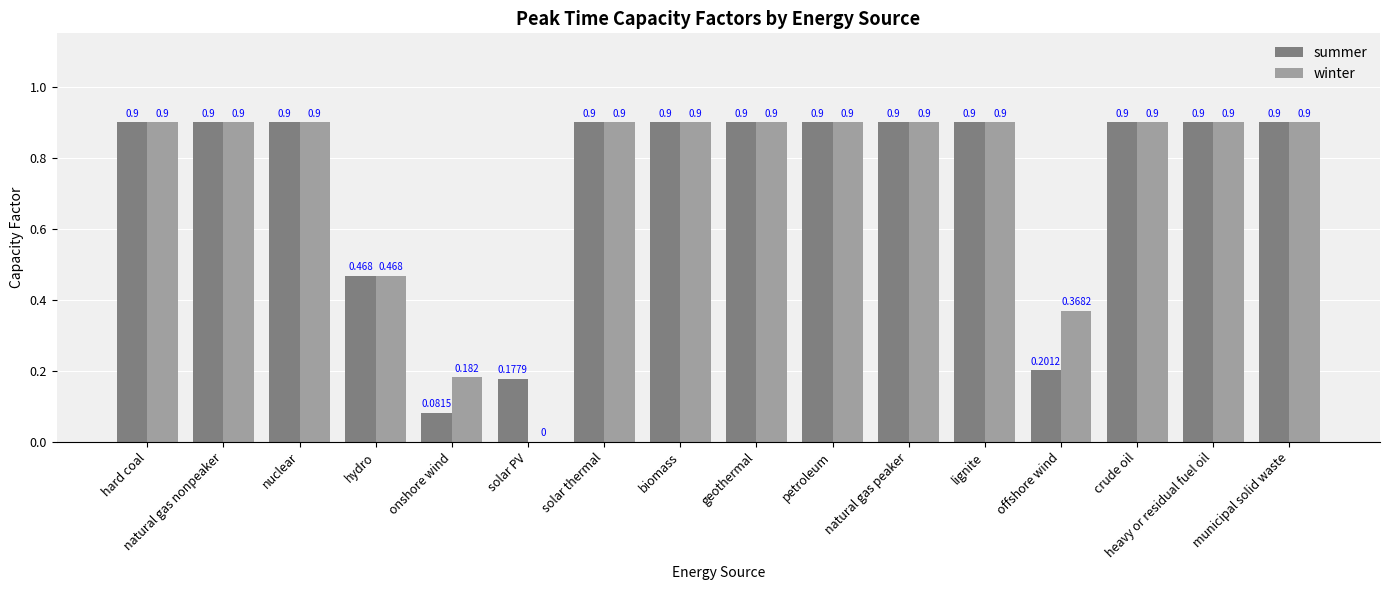

Where is winter nearest to the value 0?

solar PV